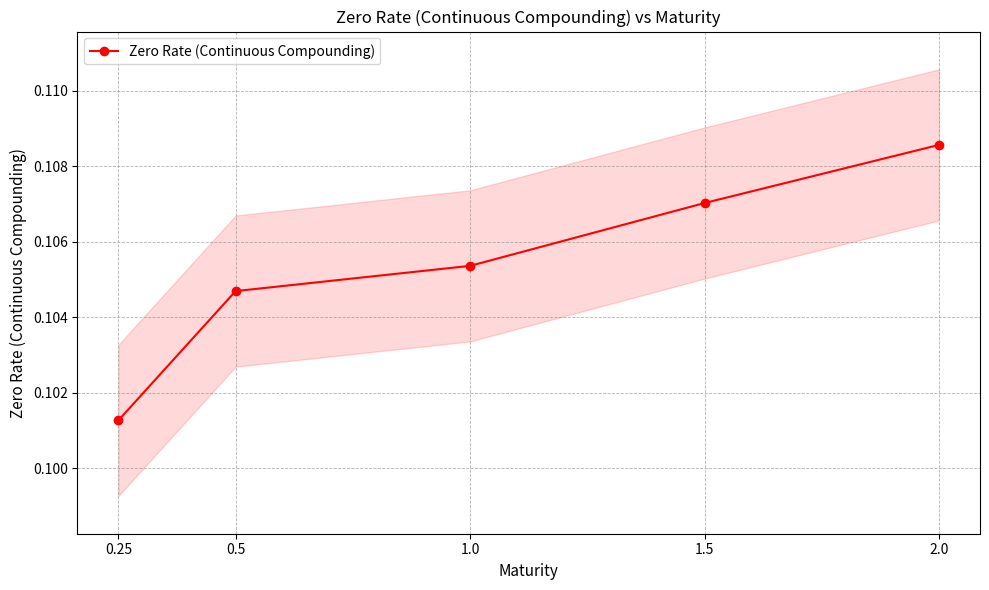

Is it true that the value at 0.5 is 0.1?

True